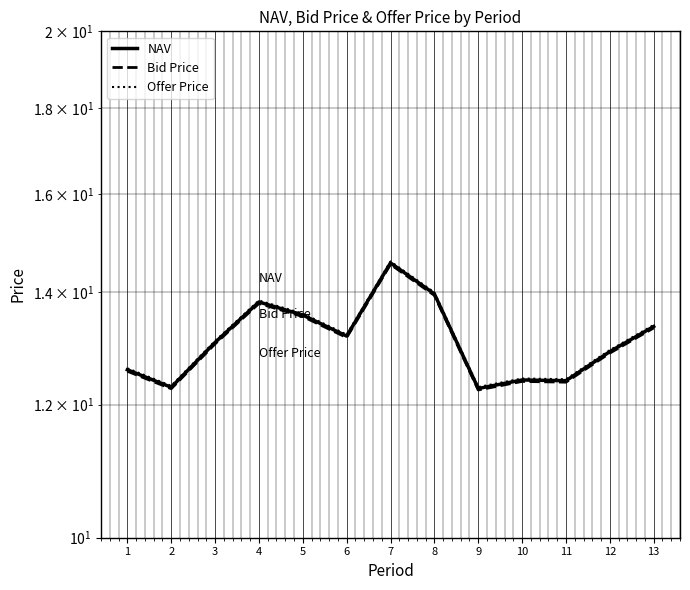

Is this an area chart (filled region under the line)?

No